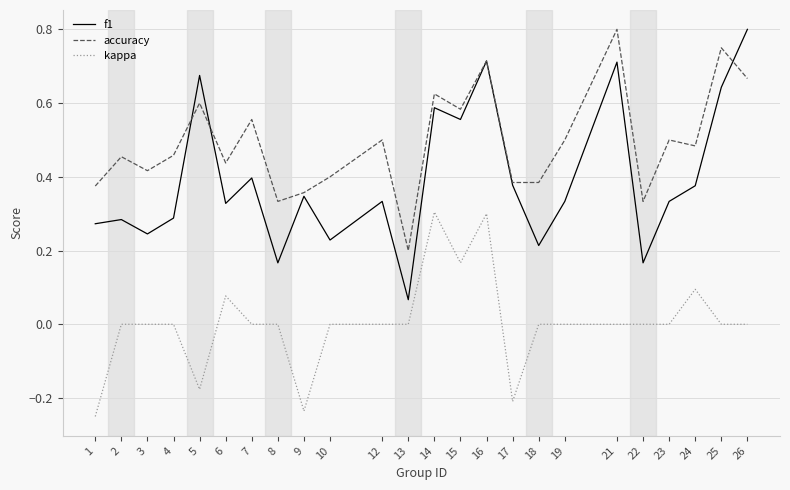

True or false: f1 and kappa intersect in this chart.

False